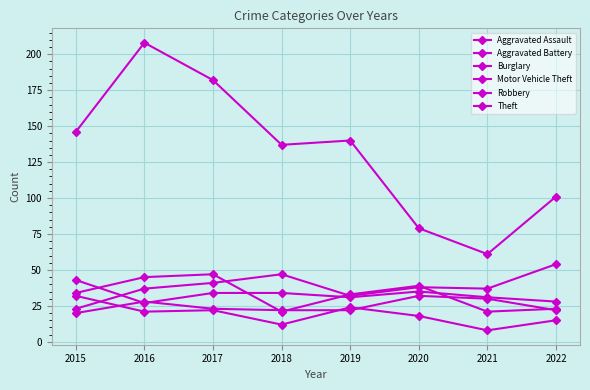

What is the sum of the Theft values at 2022 and 2021?

162